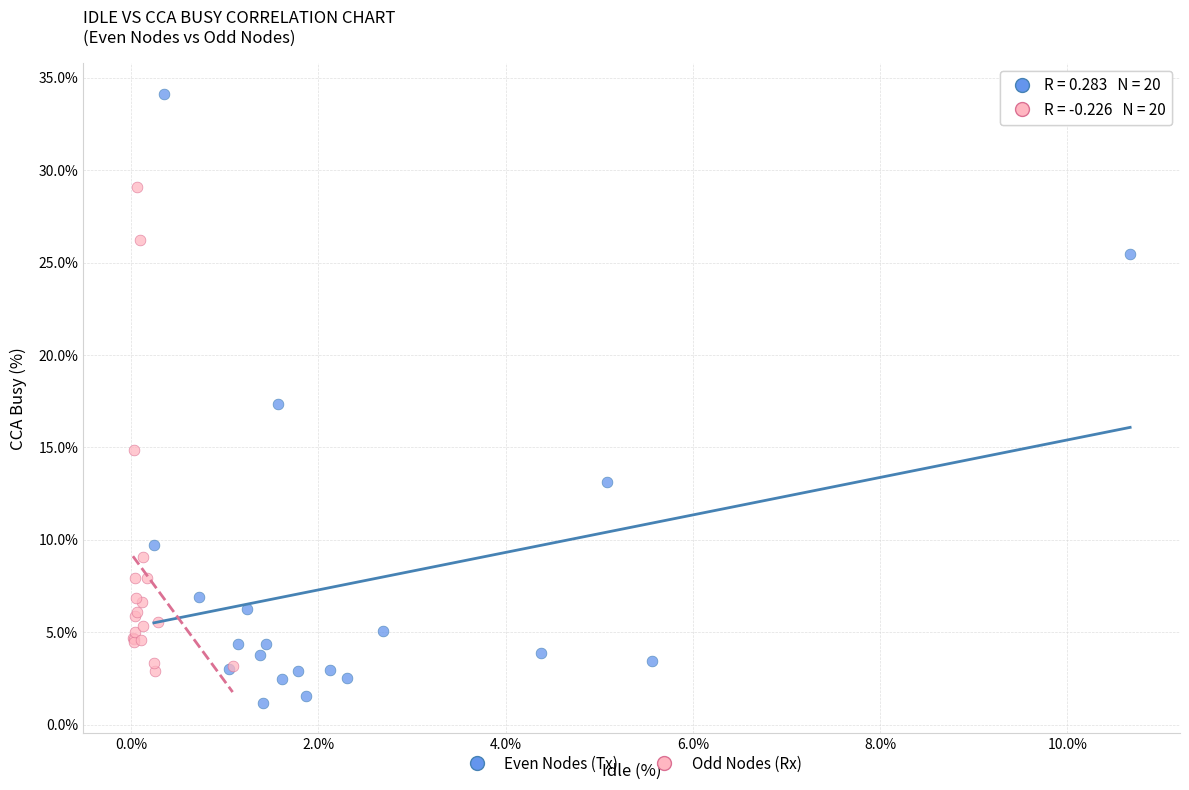

Which series has the largest Y range (max minus min)?

Even Nodes (Tx)